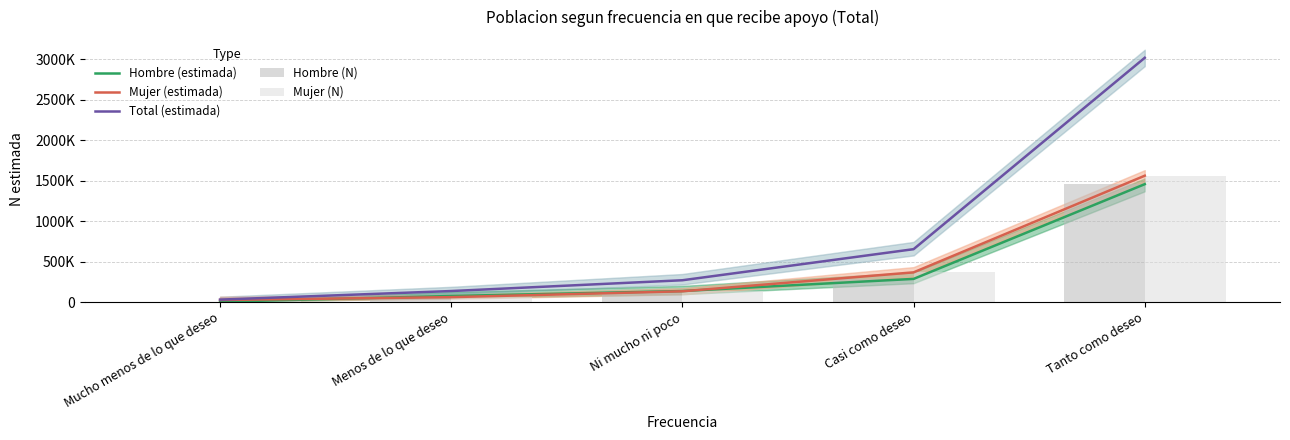

What is the label of the 5th bar from the left?

Tanto como deseo